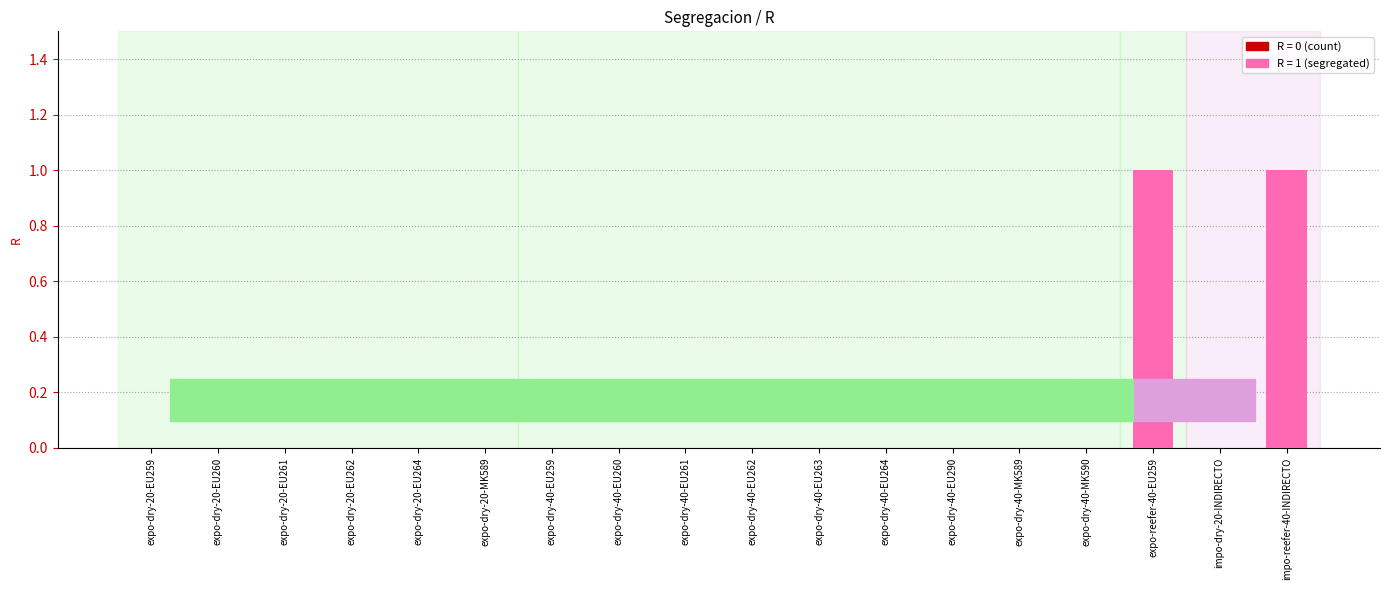

What is the greatest value displayed?

1